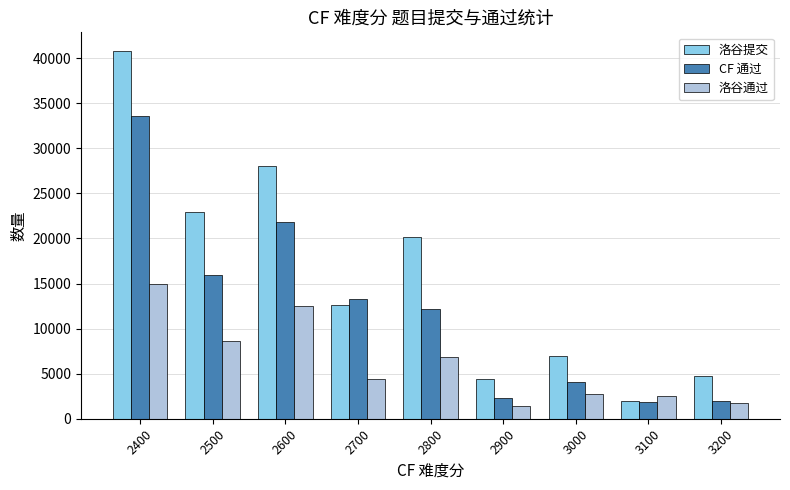

What is the minimum value shown in the chart?

1430